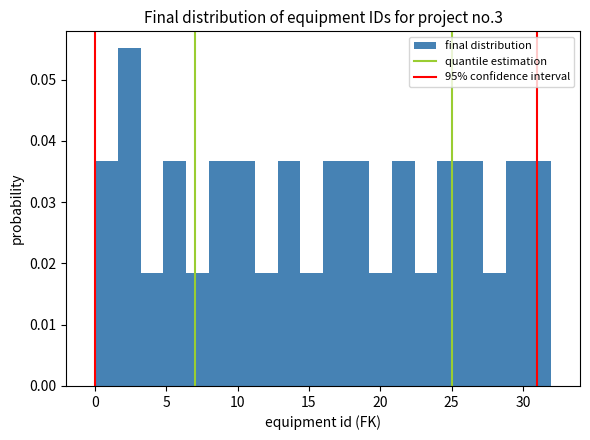

Read against the x-axis, roughly where is the centre of the tallest bar?

2.5